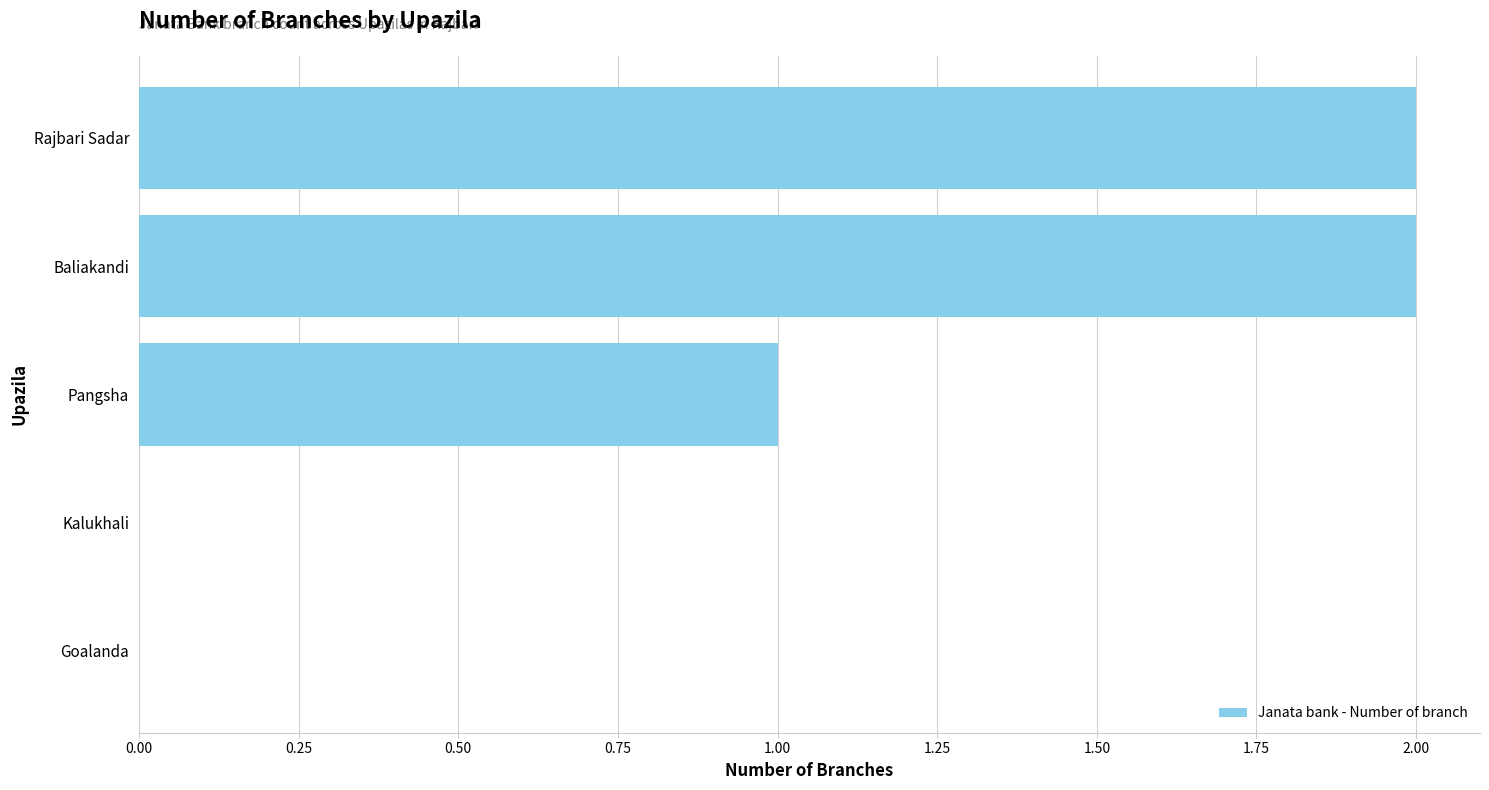

Reading bottom to top, transcribe all the data shown in this chart.

Goalanda=0	Kalukhali=0	Pangsha=1	Baliakandi=2	Rajbari Sadar=2